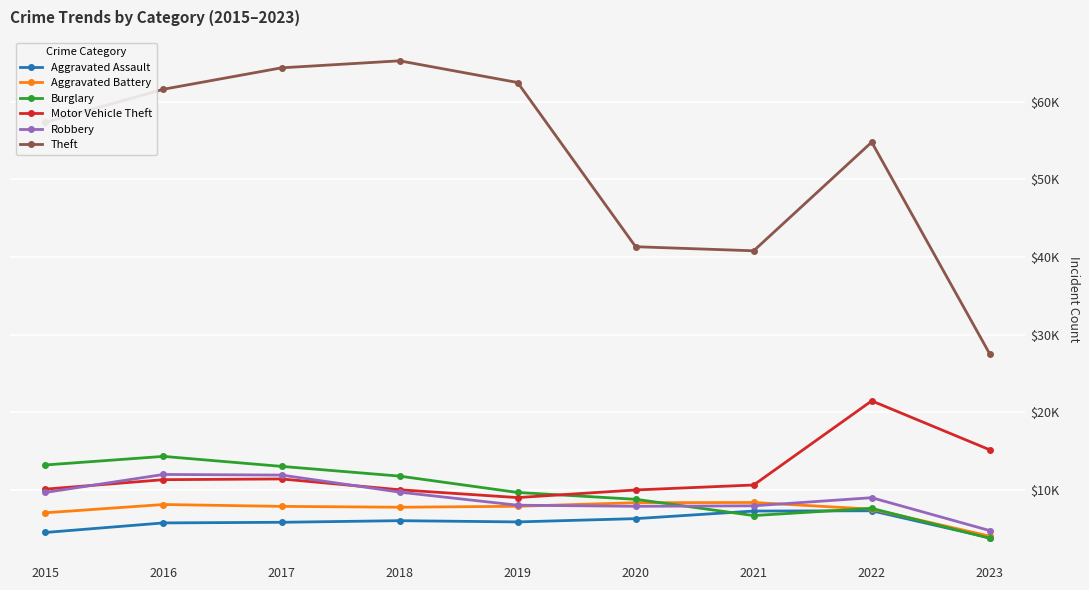

Between which two adjacent categories do Burglary and Aggravated Battery first intersect?

2020 and 2021